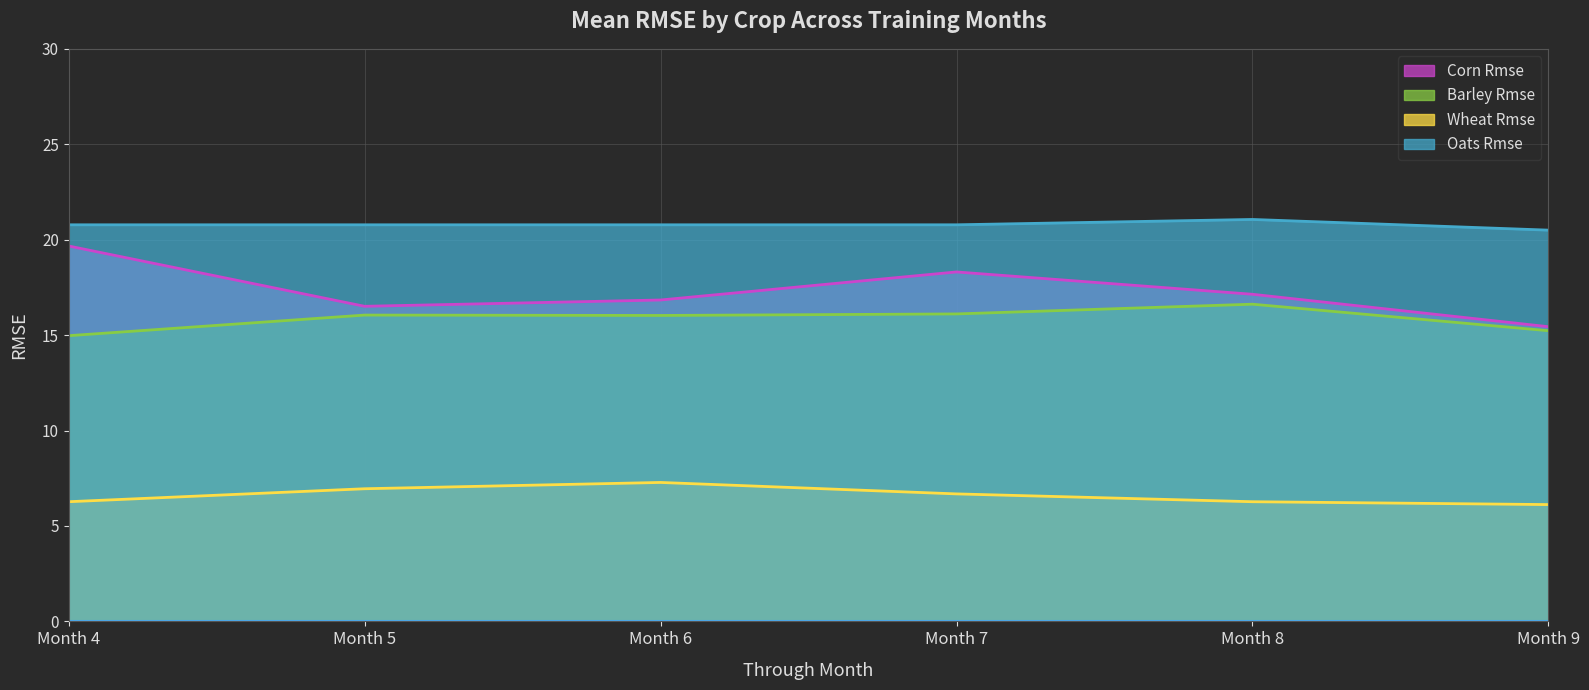

Which series has the widest spread of values?

Corn Rmse